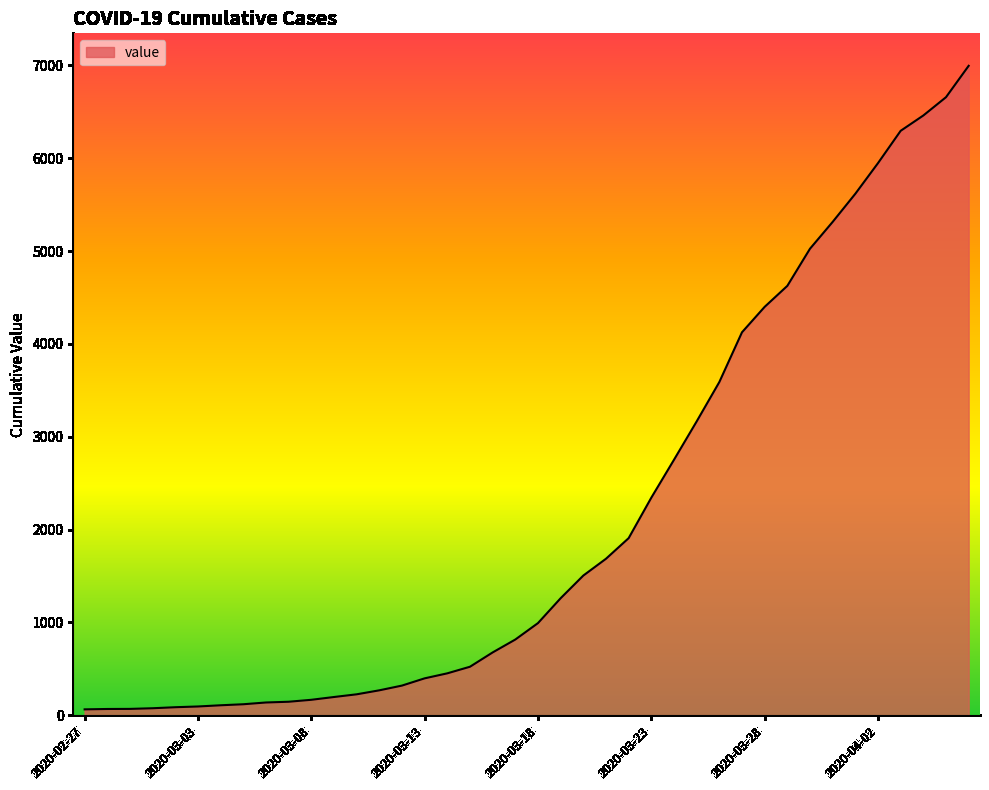

What is the difference between the maximum and minimum values?

6931